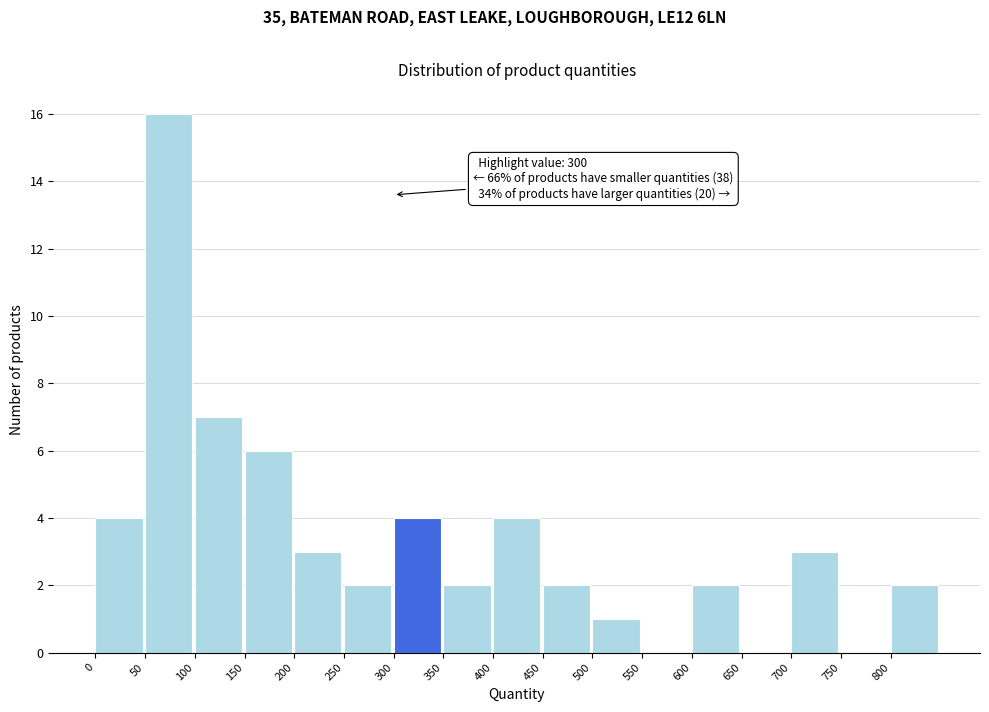

Which range on the x-axis has the tallest bar?

50 to 100